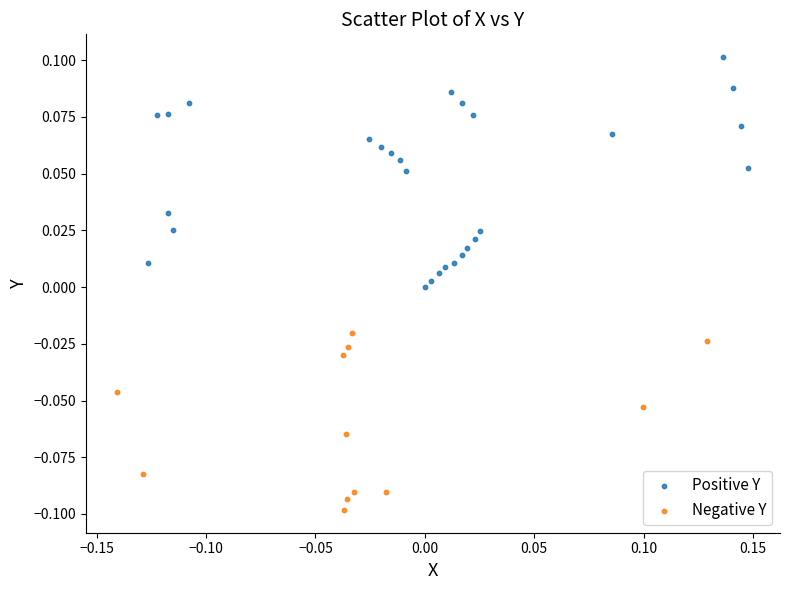

Which series reaches the maximum Y coordinate?

Positive Y